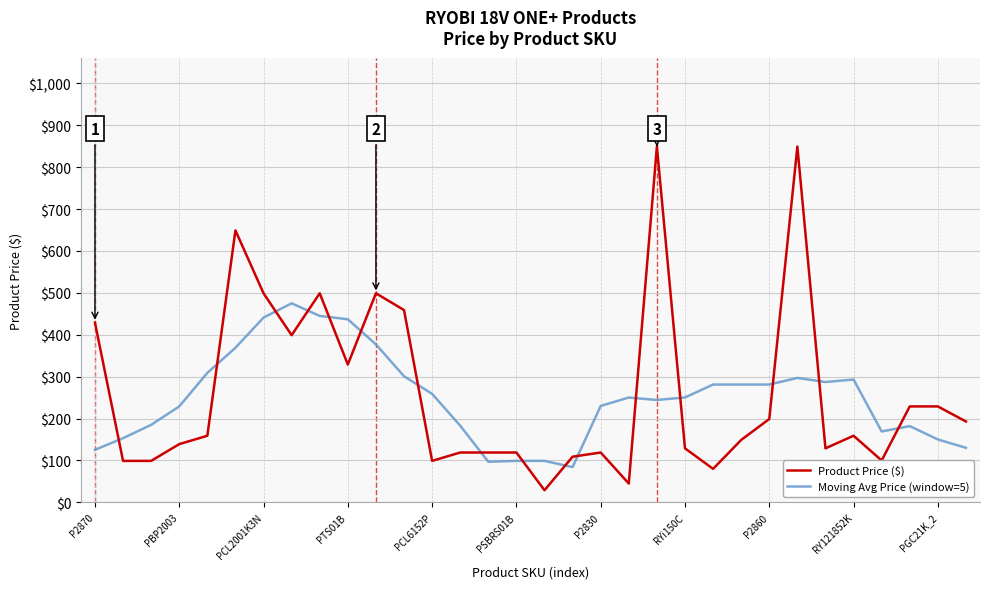

After their last crossing, which series has the higher values: Product Price ($) or Moving Avg Price (window=5)?

Product Price ($)